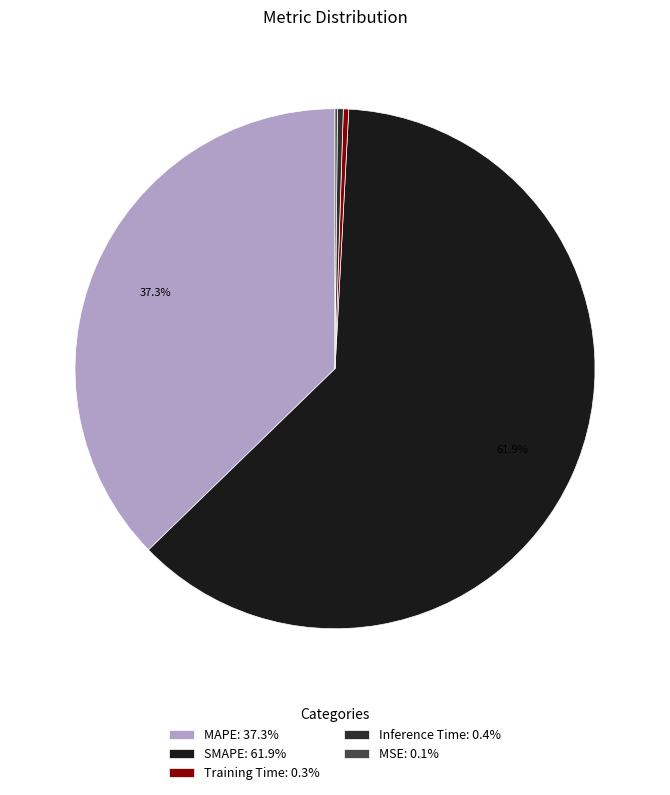

The MAPE slice represents 32% of the pie. True or false?

False